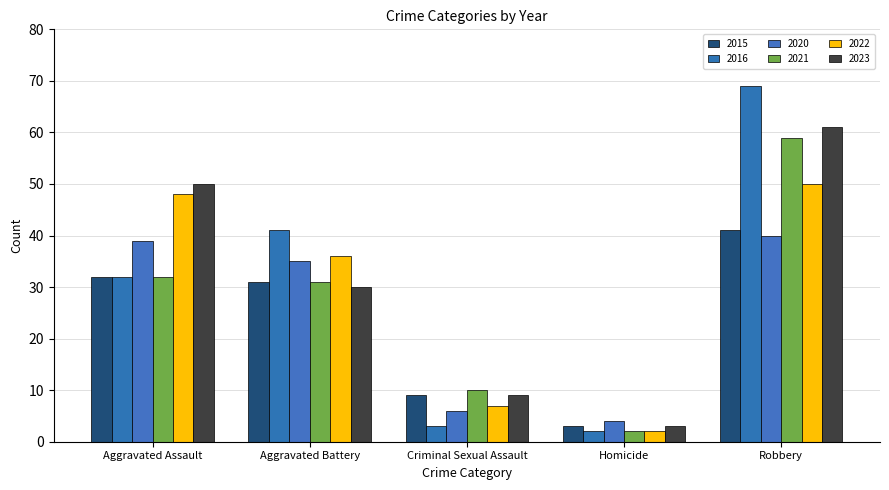

How many data points does each series have?

5